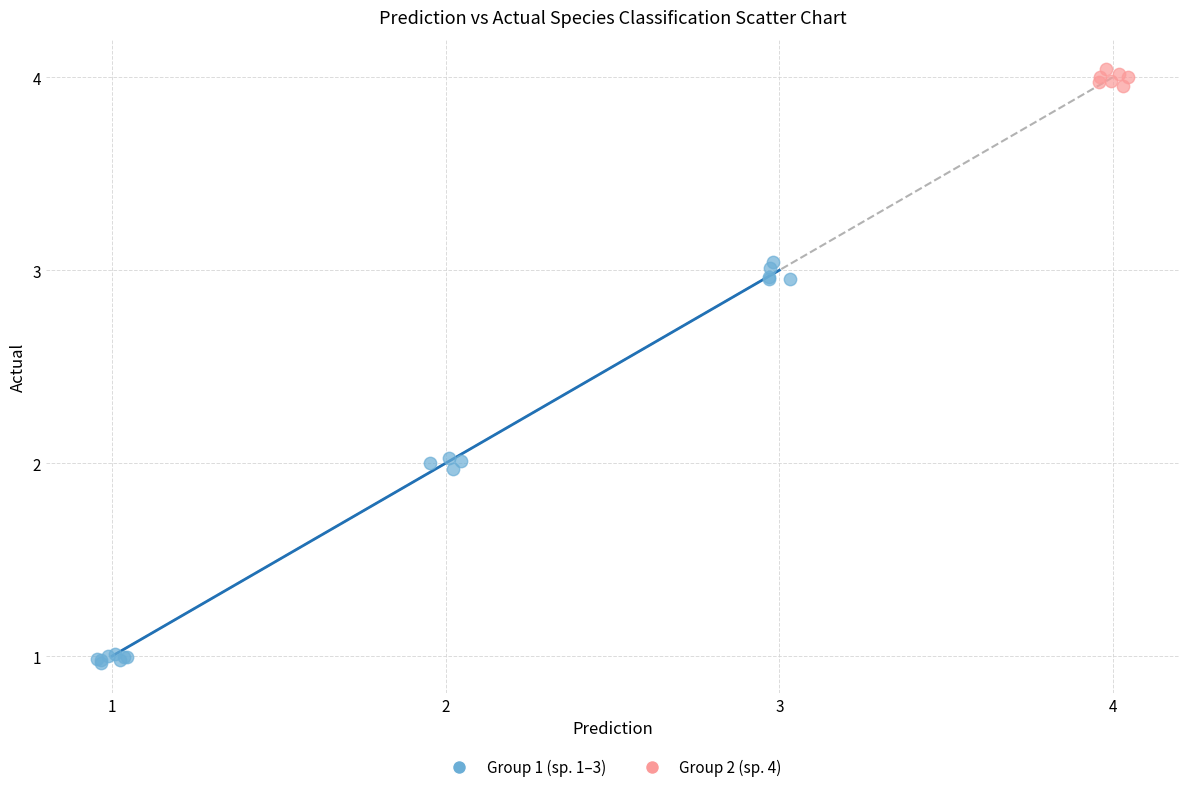

Which series reaches the minimum Y coordinate?

Group 1 (sp. 1–3)